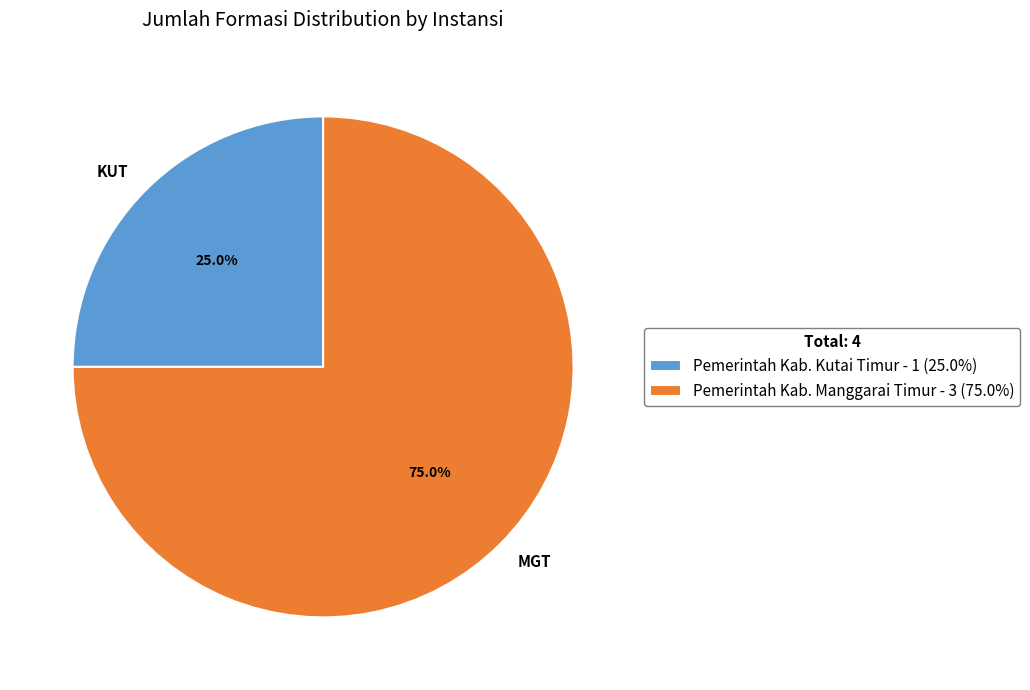

Does Pemerintah Kab. Manggarai Timur account for over 50% of the chart?

Yes